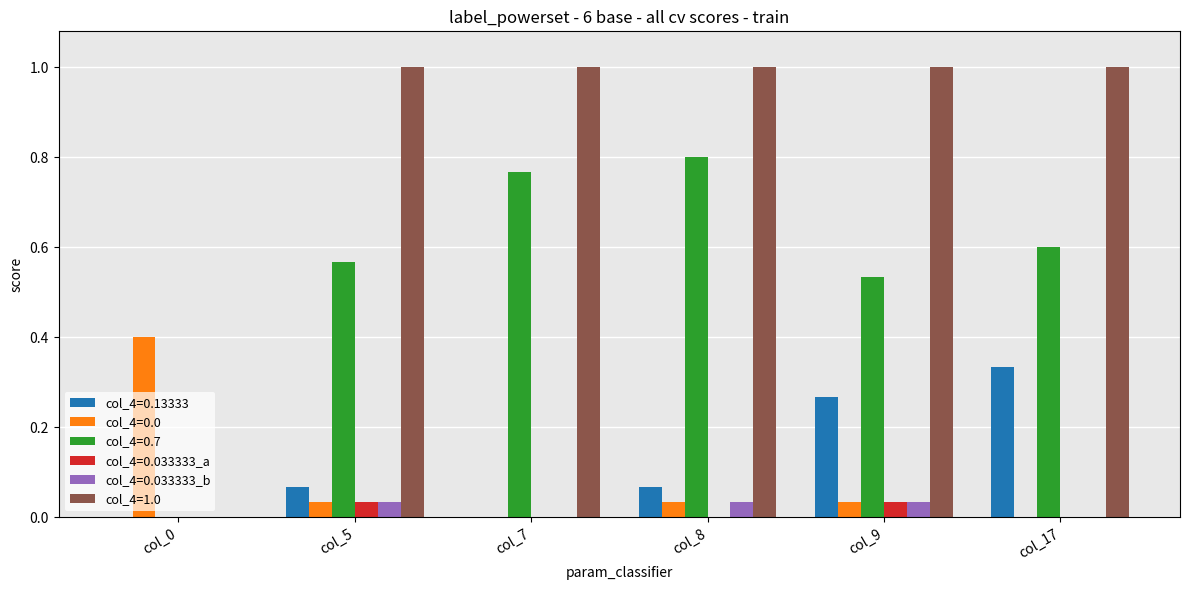

True or false: col_4=0.033333_b has a value of 0.0 at col_9.

True